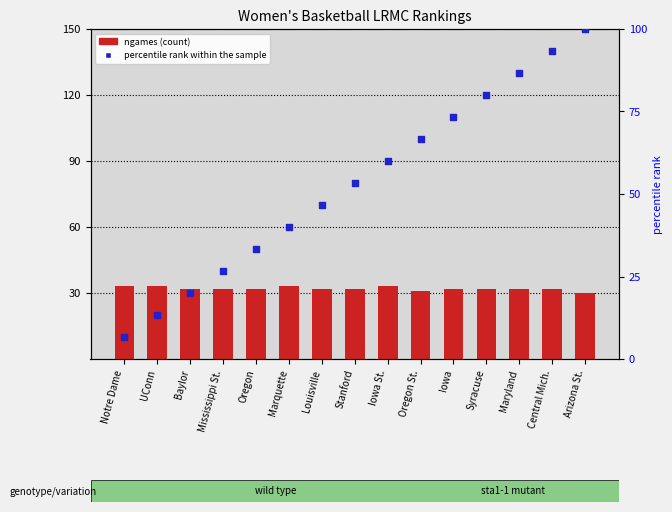

Which series contains the highest Y value?

percentile rank within the sample